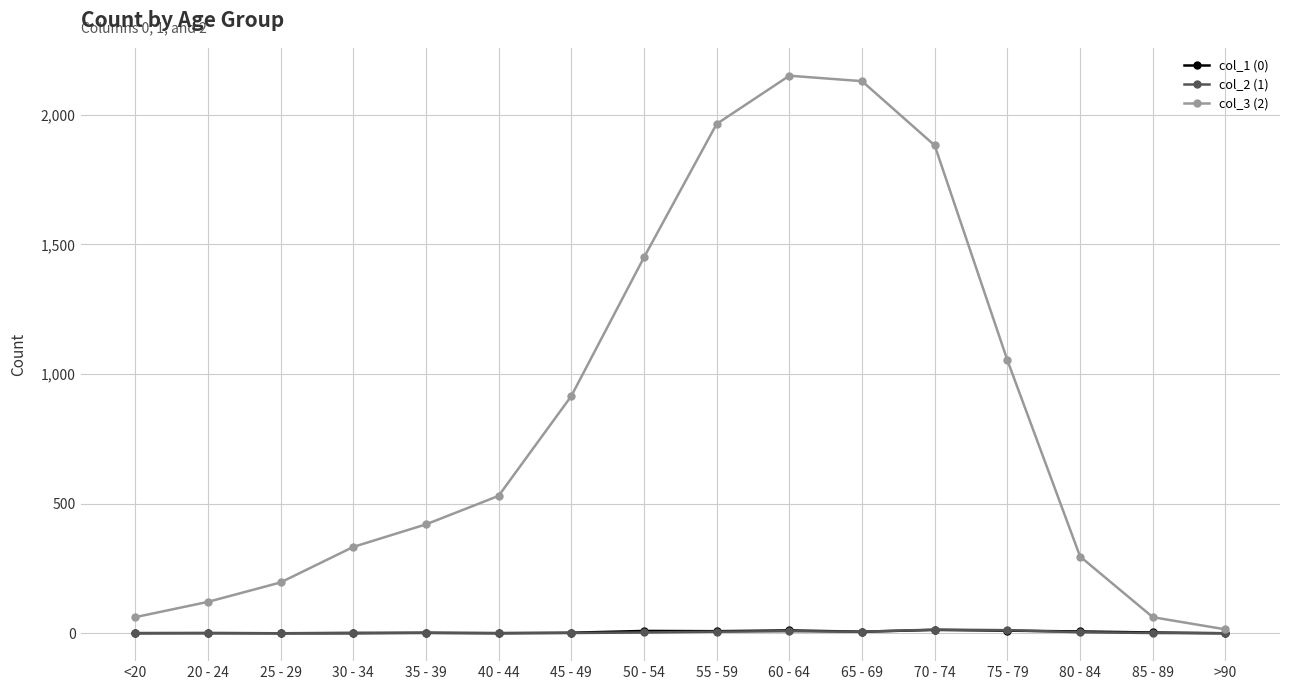

What is the label of the 10th point from the left?

60 - 64